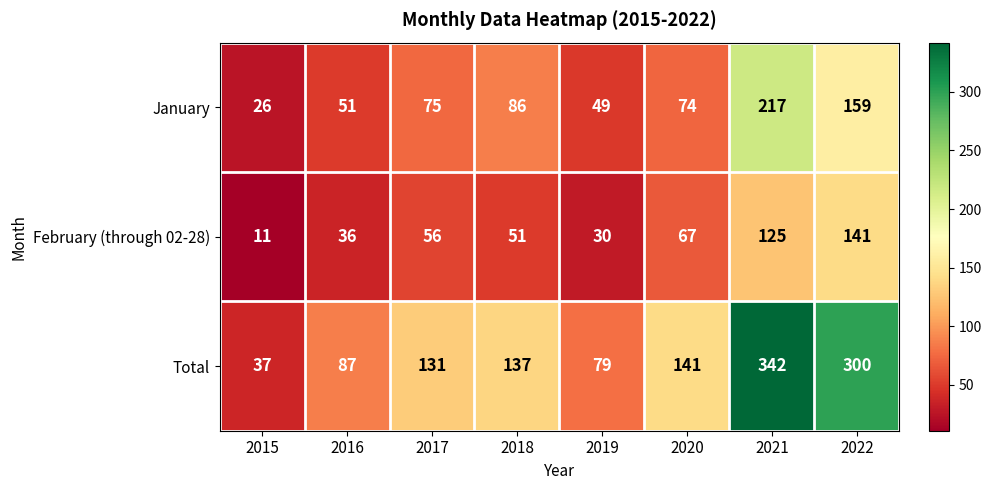

At which category is the sum across all series the highest?

2021